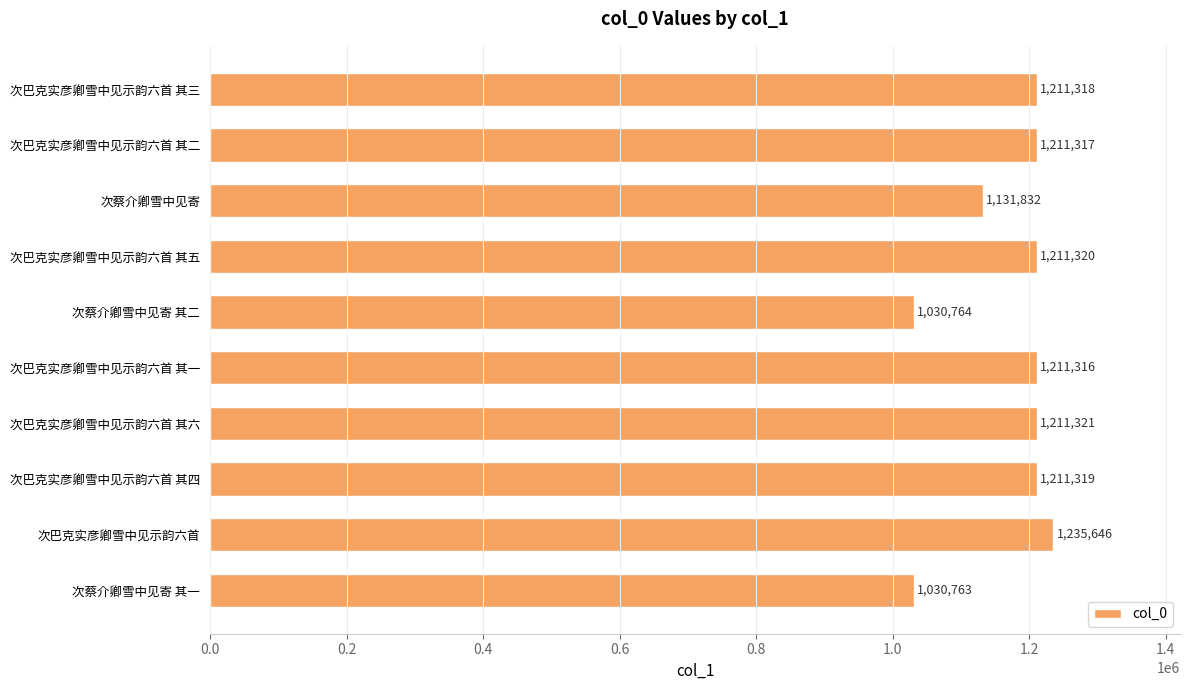

Reading bottom to top, transcribe all the data shown in this chart.

次蔡介卿雪中见寄 其一=1030763	次巴克实彦卿雪中见示韵六首=1235646	次巴克实彦卿雪中见示韵六首 其四=1211319	次巴克实彦卿雪中见示韵六首 其六=1211321	次巴克实彦卿雪中见示韵六首 其一=1211316	次蔡介卿雪中见寄 其二=1030764	次巴克实彦卿雪中见示韵六首 其五=1211320	次蔡介卿雪中见寄=1131832	次巴克实彦卿雪中见示韵六首 其二=1211317	次巴克实彦卿雪中见示韵六首 其三=1211318